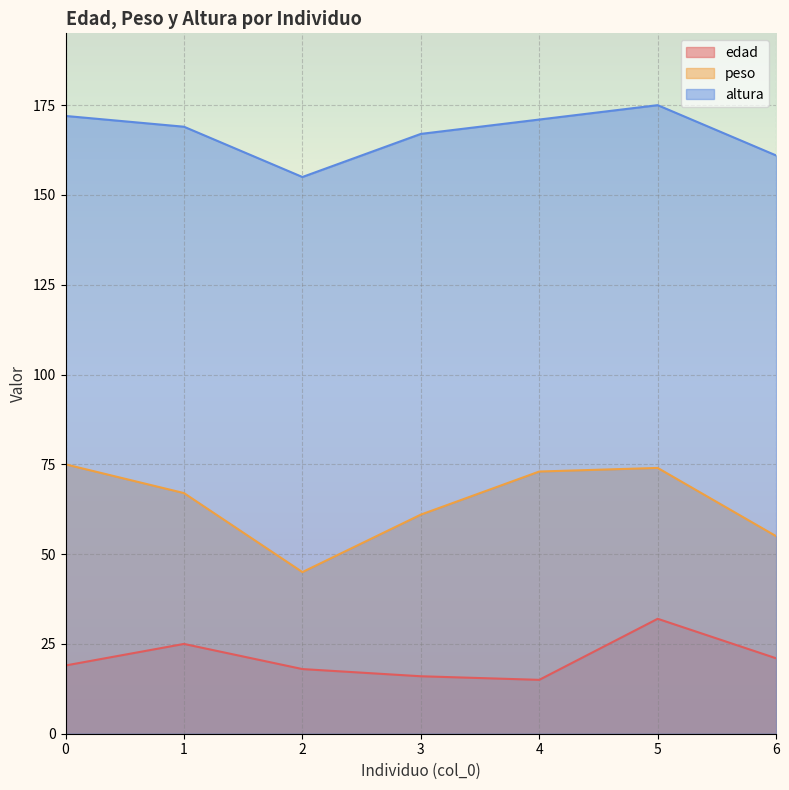

Which series has the largest total across all categories?

altura